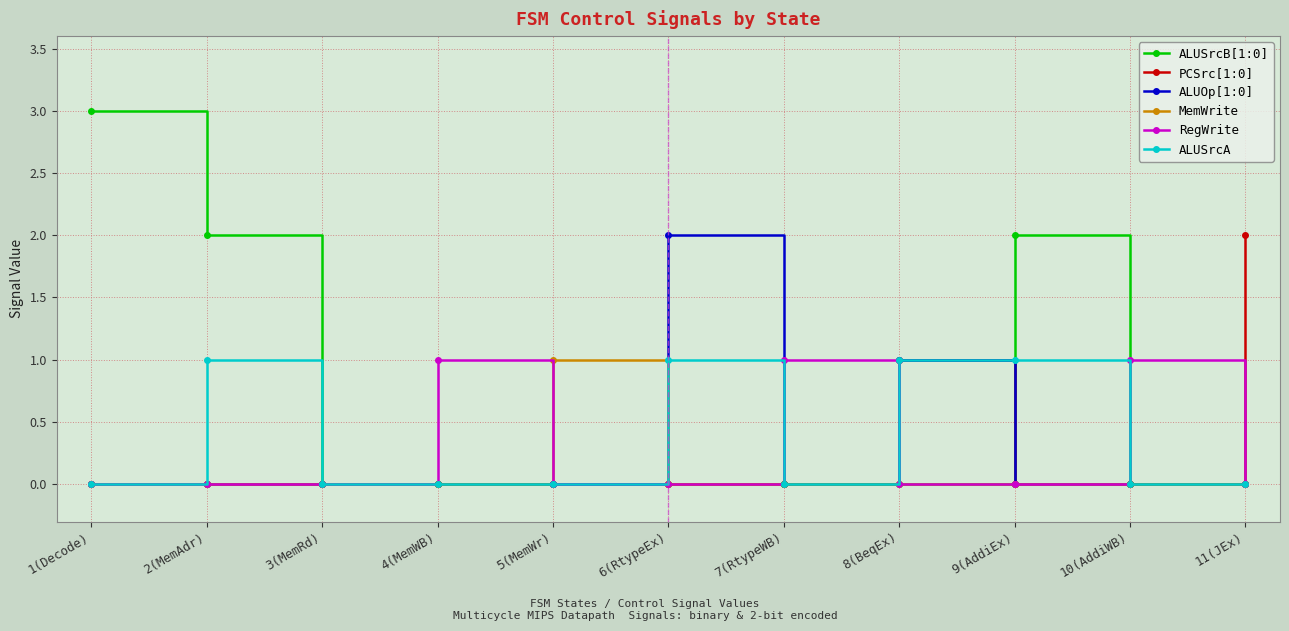

What is the maximum value shown in the chart?

3